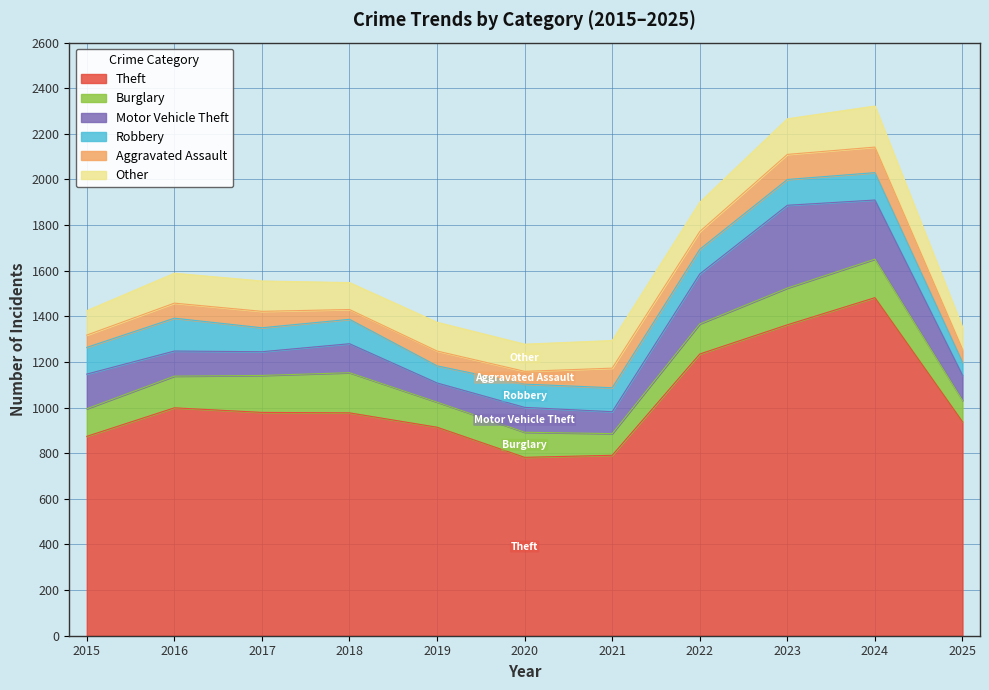

At which category is the sum across all series the highest?

2024